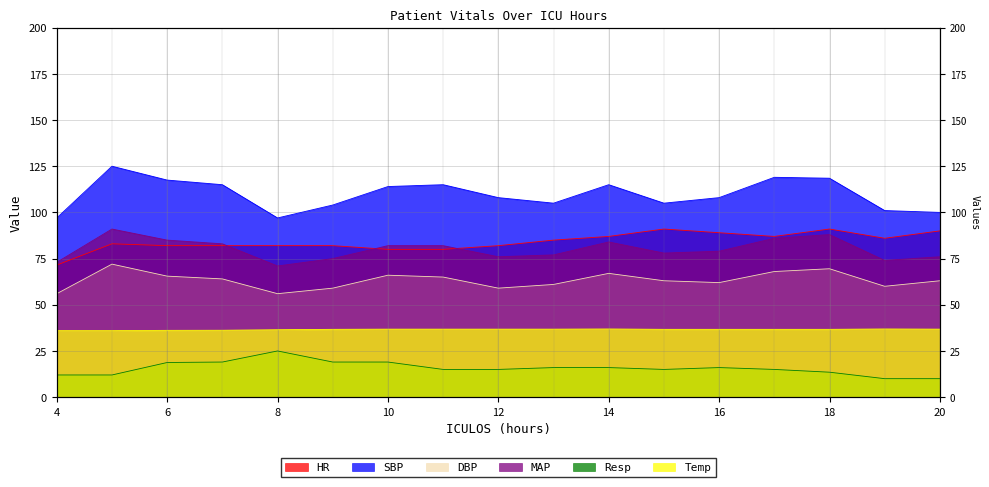

Reading left to right, transcribe all the data shown in this chart.

HR: 71.5	83.0	82.0	82.0	82.0	82.0	80.0	80.0	82.0	85.0	87.0	91.0	89.0	87.0	91.0	86.0	90.0
SBP: 97.0	125.0	117.5	115.0	97.0	104.0	114.0	115.0	108.0	105.0	115.0	105.0	108.0	119.0	118.5	101.0	100.0
DBP: 56.0	72.0	65.5	64.0	56.0	59.0	66.0	65.0	59.0	61.0	67.0	63.0	62.0	68.0	69.5	60.0	63.0
MAP: 73.0	91.0	85.0	83.0	71.0	75.0	82.0	82.0	76.0	77.0	84.0	78.0	79.0	86.0	88.0	74.0	76.0
Resp: 12.0	12.0	18.8	19.0	25.0	19.0	19.0	15.0	15.0	16.0	16.0	15.0	16.0	15.0	13.5	10.0	10.0
Temp: 36.0	36.0	36.1	36.2	36.5	36.7	36.8	36.8	36.8	36.8	36.9	36.7	36.7	36.7	36.7	36.9	36.8